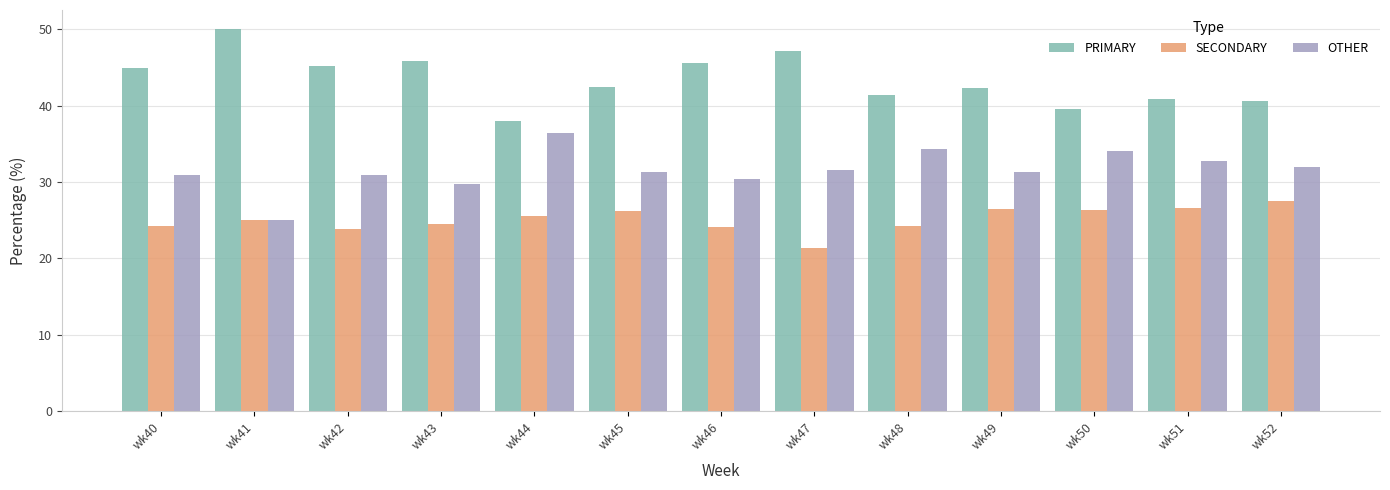

What value does the SECONDARY series have at wk45?

26.2